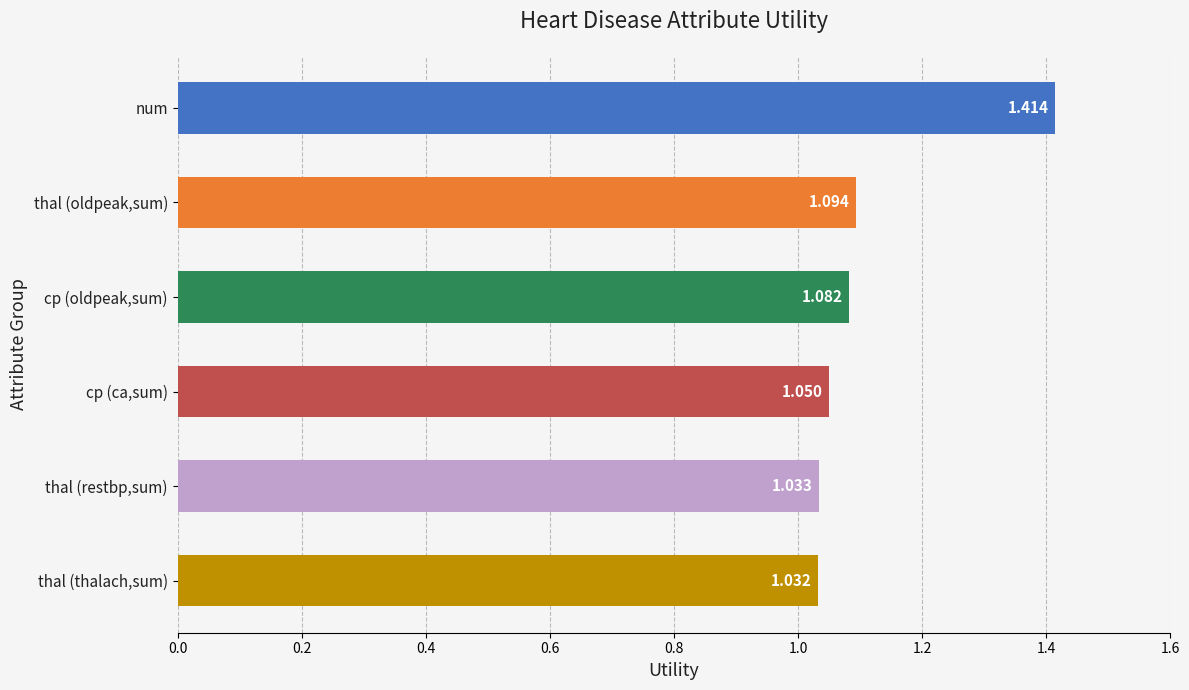

Rank the categories by value from highest to lowest.

num, thal (oldpeak,sum), cp (oldpeak,sum), cp (ca,sum), thal (restbp,sum), thal (thalach,sum)